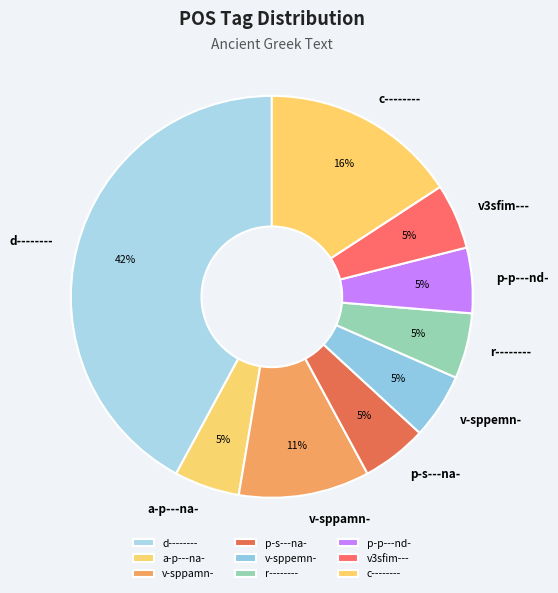

How many segments does this pie chart have?

9